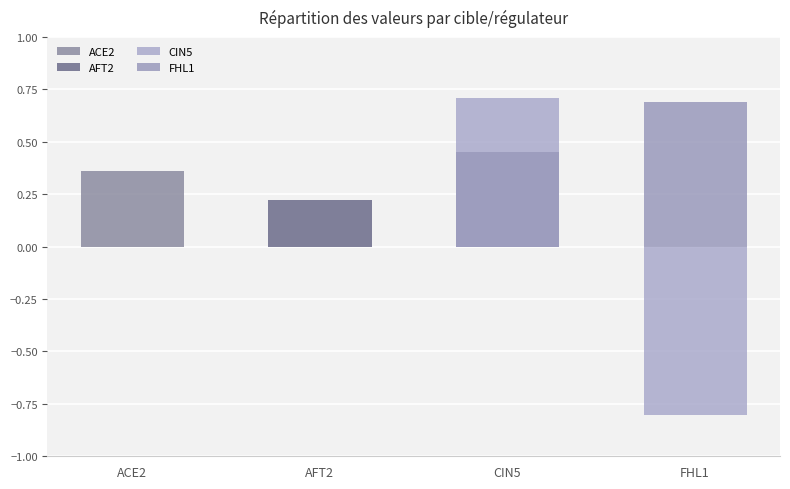

At which label is ACE2 closest to 0?

AFT2